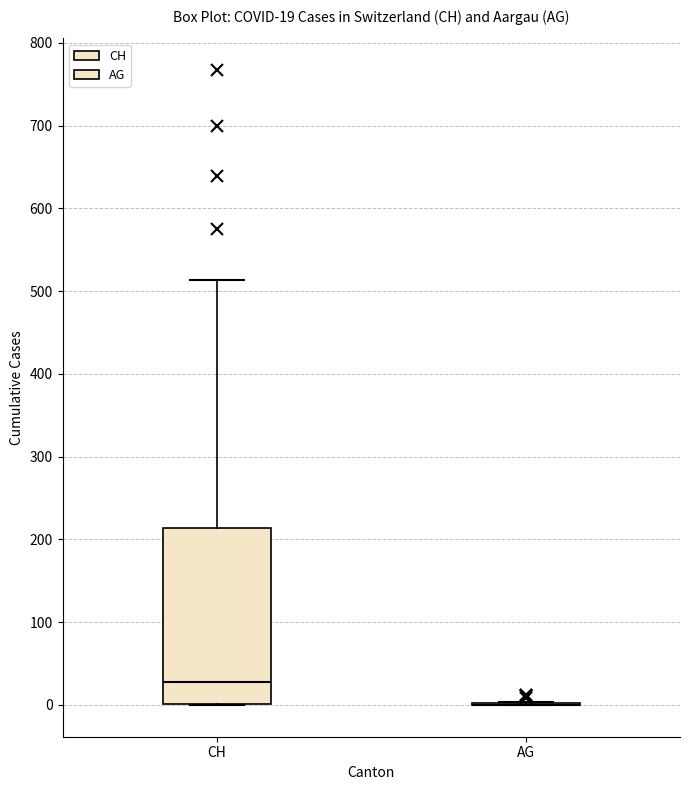

Comparing the boxes themselves (not the whiskers), which one is the tallest?

CH